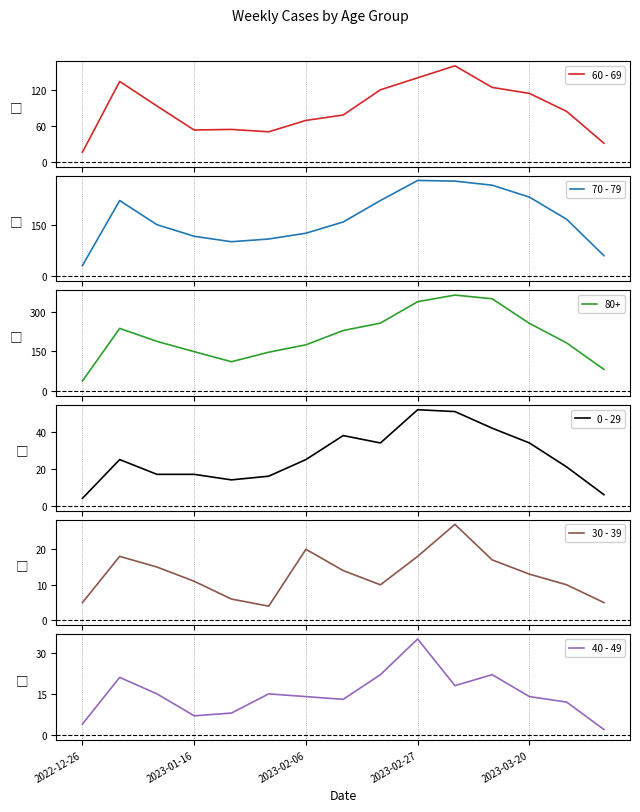

What is the value of the 70 - 79 point at the 1st from the left?

32